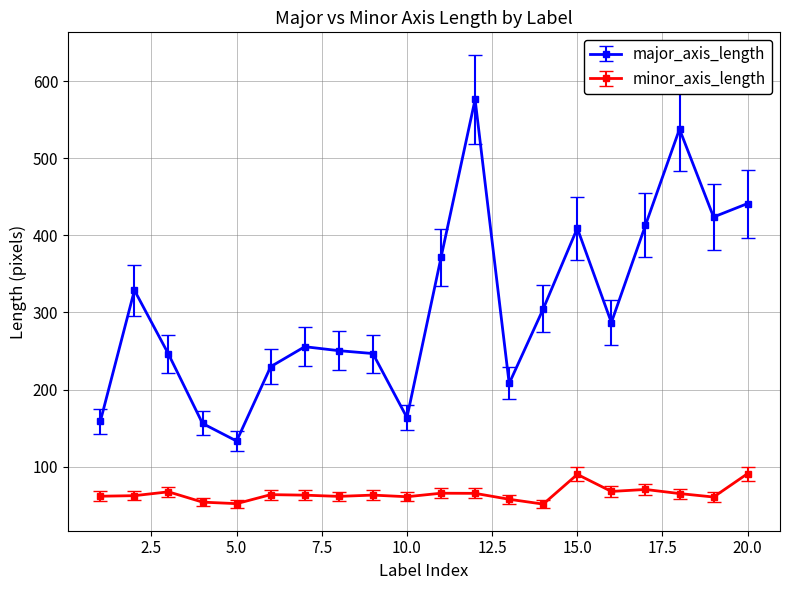

True or false: major_axis_length has more than 1 points higher than both neighbors.

True